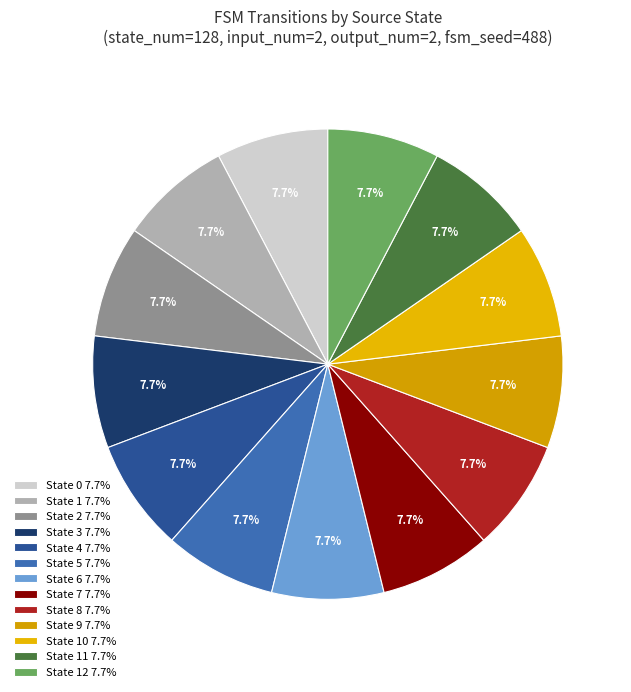

How many segments does this pie chart have?

13